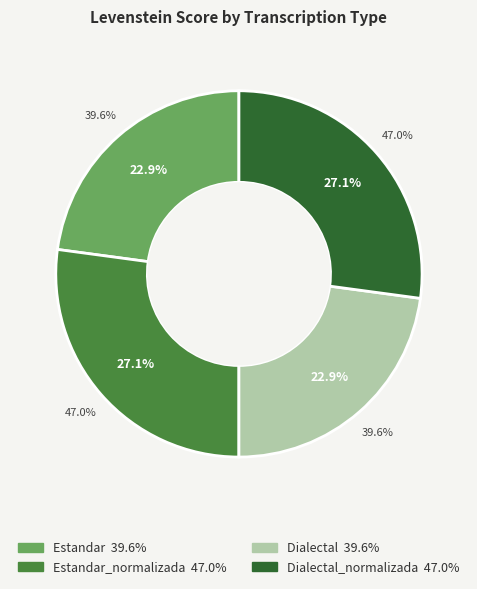

What percentage is NOT represented by Estandar_normalizada?

72.9%